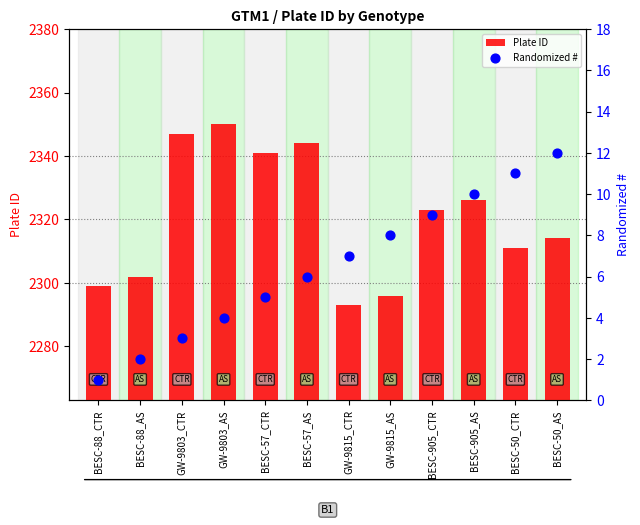

Which series has the largest total across all categories?

Plate ID